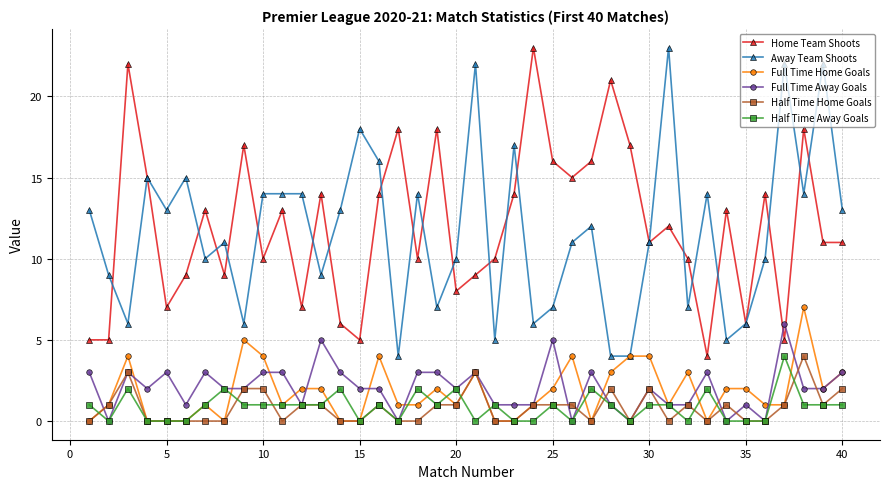

Count the number of data series in this chart.

6